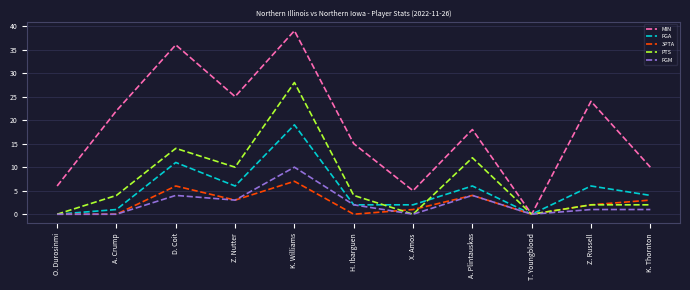

Where does the FGM series first go above 1?

D. Coit